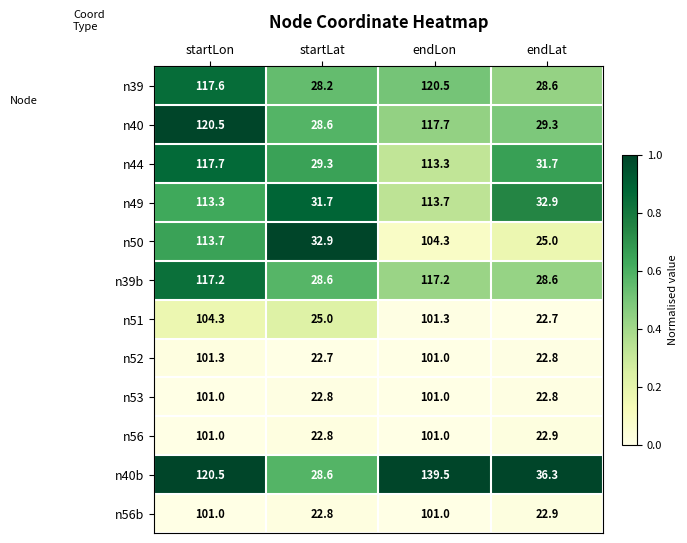

What is the total value across all series at endLat?

326.5